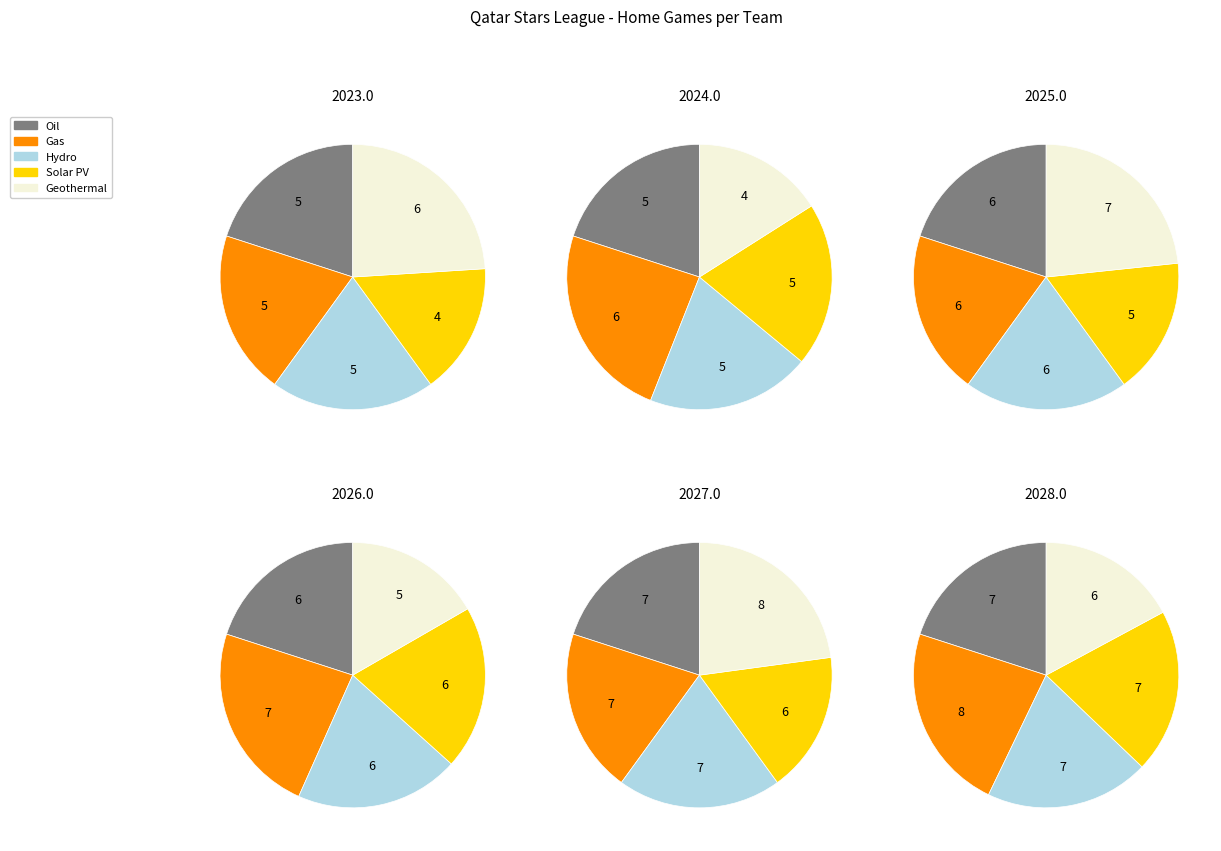

What is the change in value from 5 to 10?

-1